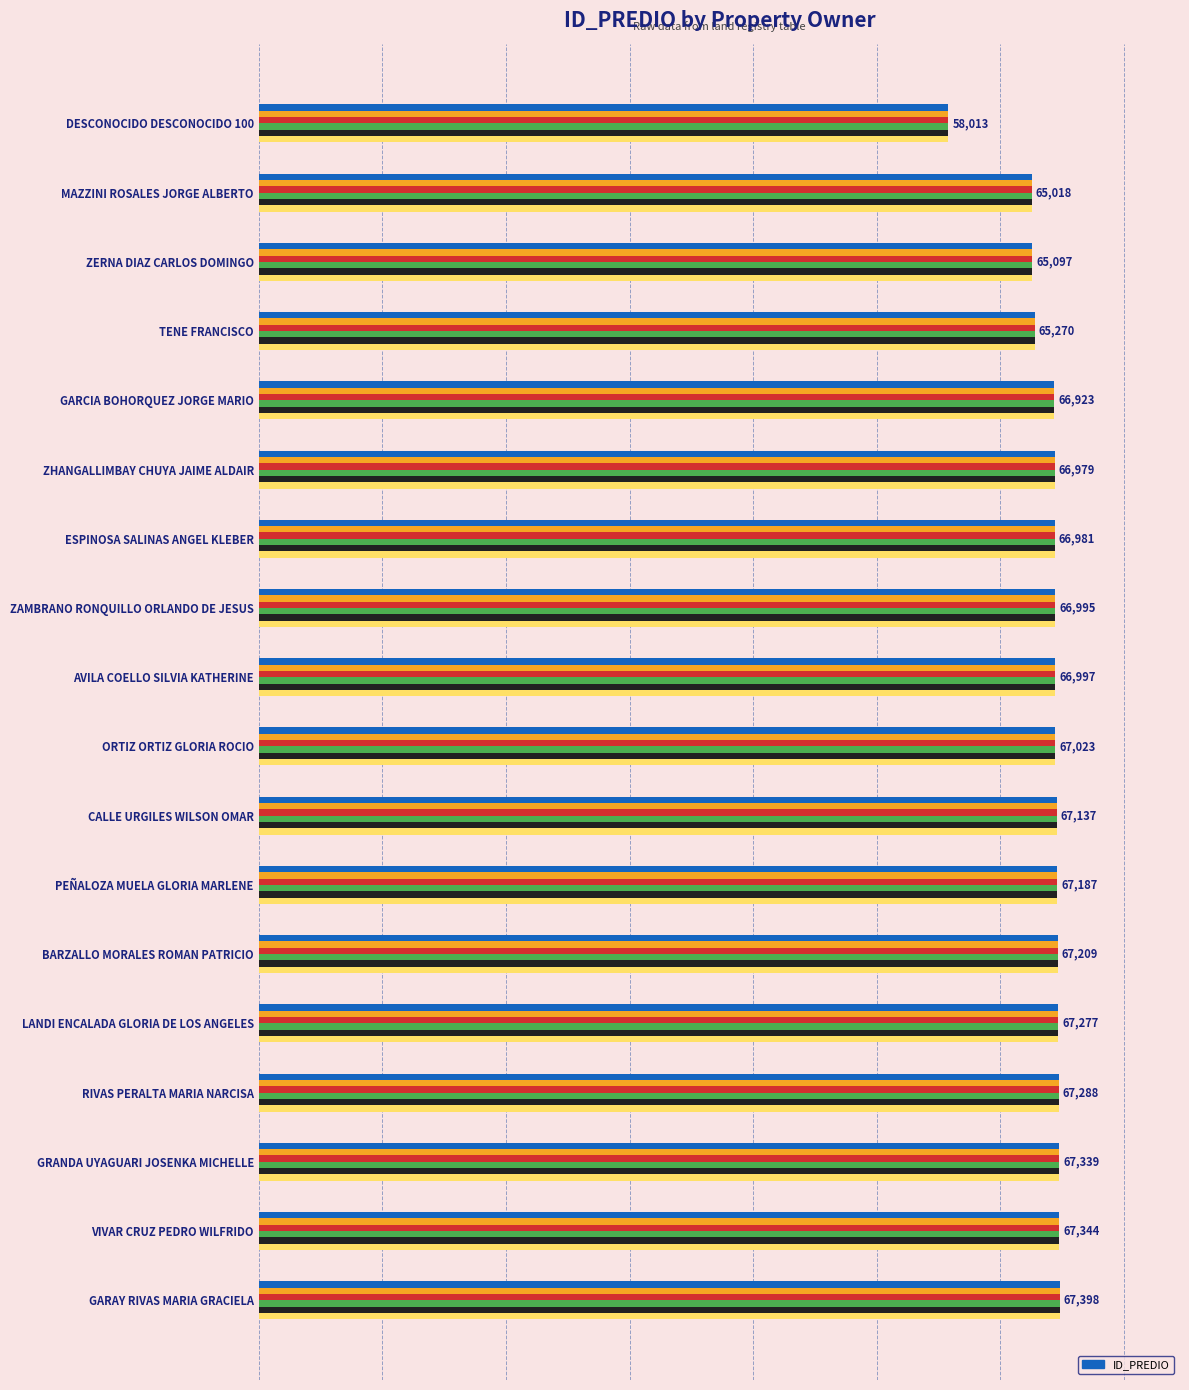

What is the ratio of the value at AVILA COELLO SILVIA KATHERINE to the value at ESPINOSA SALINAS ANGEL KLEBER?

1.0